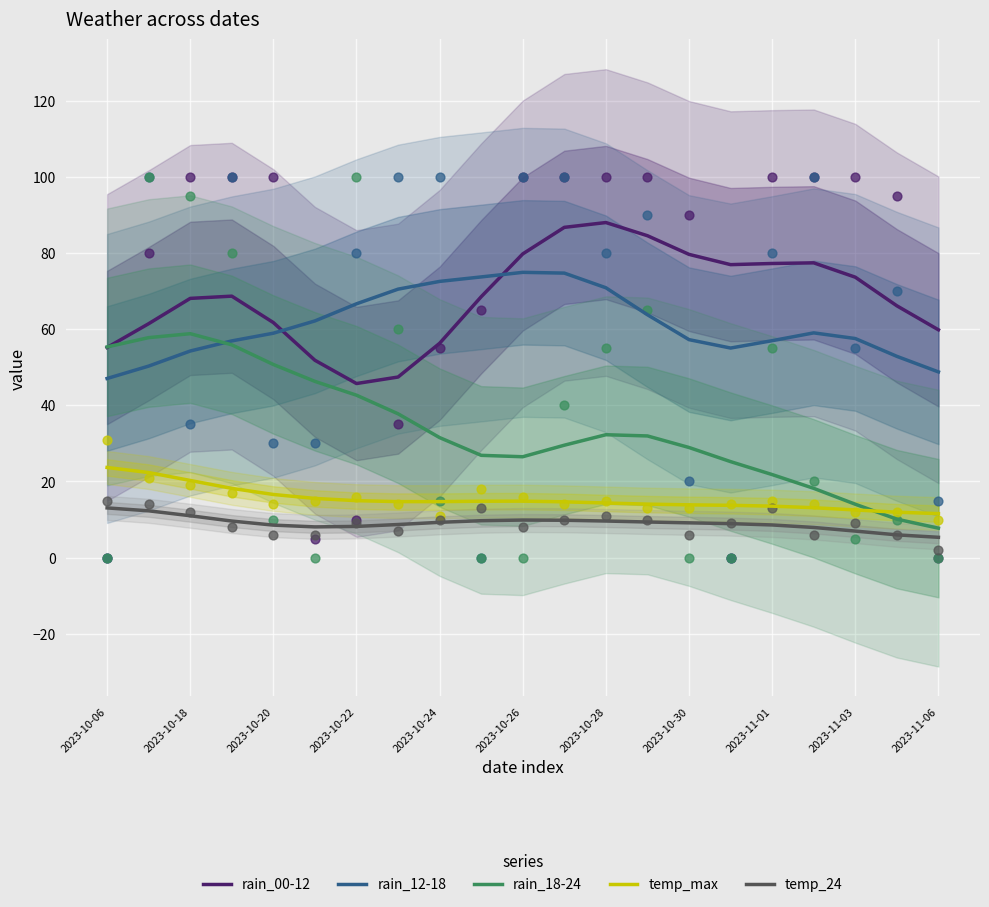

At how many categories does at least one series exceed 70?

12